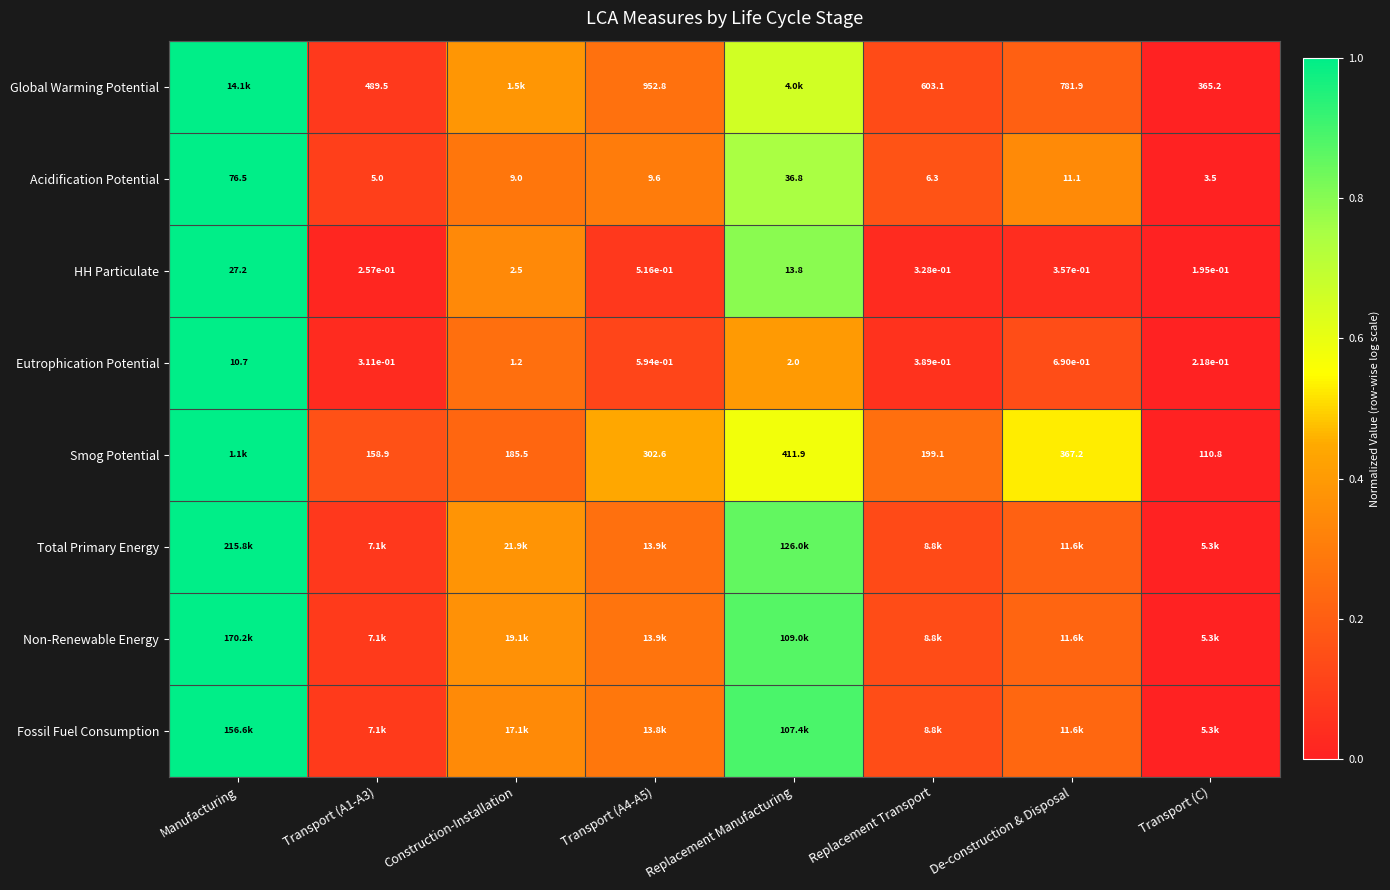

Where does the Acidification Potential series first go above 9?

Manufacturing